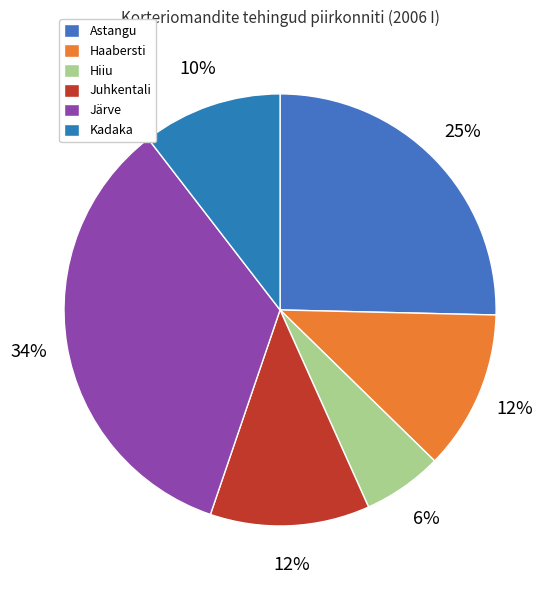

What is the smallest slice in the pie chart?

Hiiu